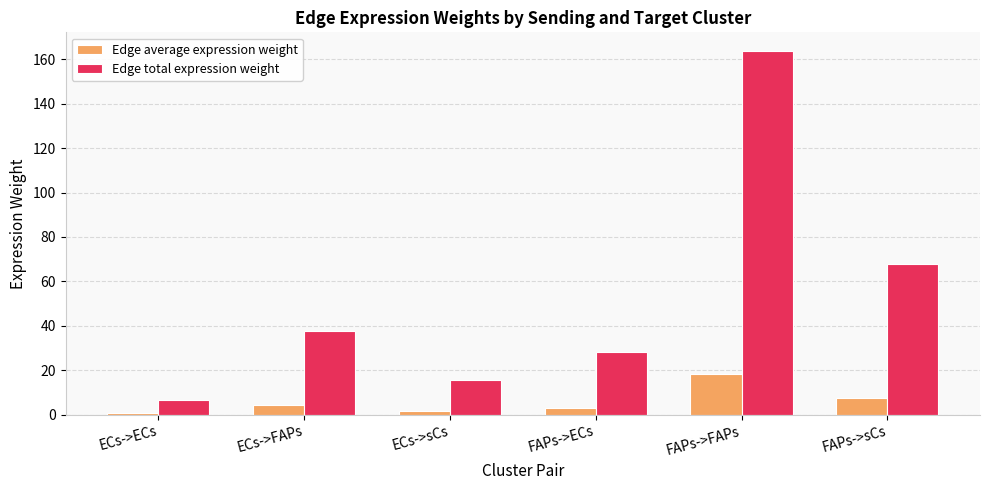

Reading left to right, transcribe all the data shown in this chart.

Edge average expression weight: 0.7	4.2	1.7	3.1	18.2	7.5
Edge total expression weight: 6.4	37.5	15.5	28.1	163.9	67.9